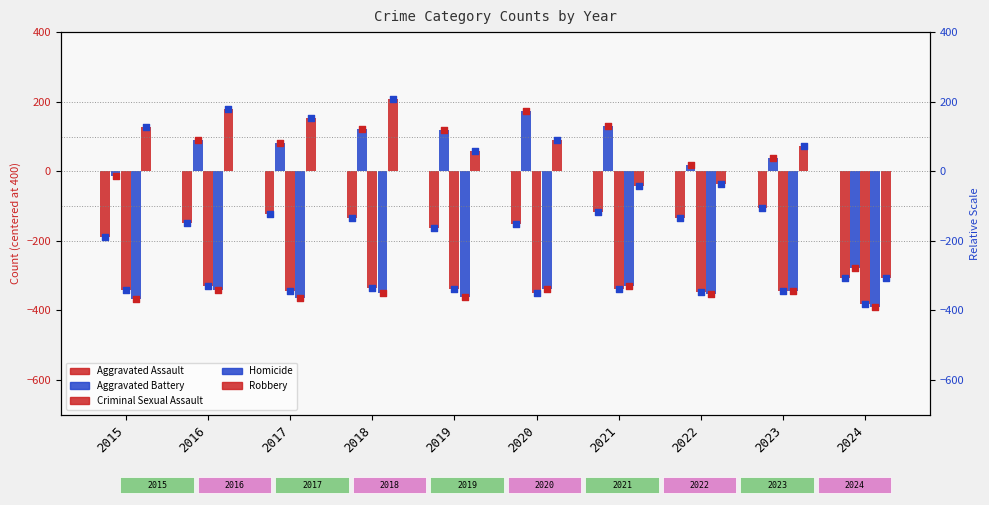

At which category is the sum across all series the highest?

2018